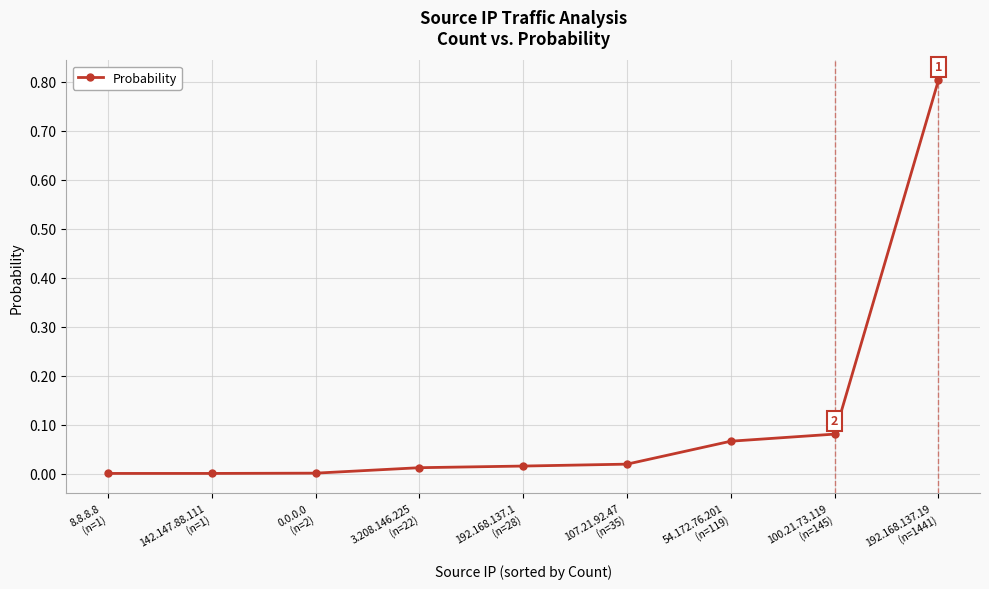

How many categories are shown in the chart?

9